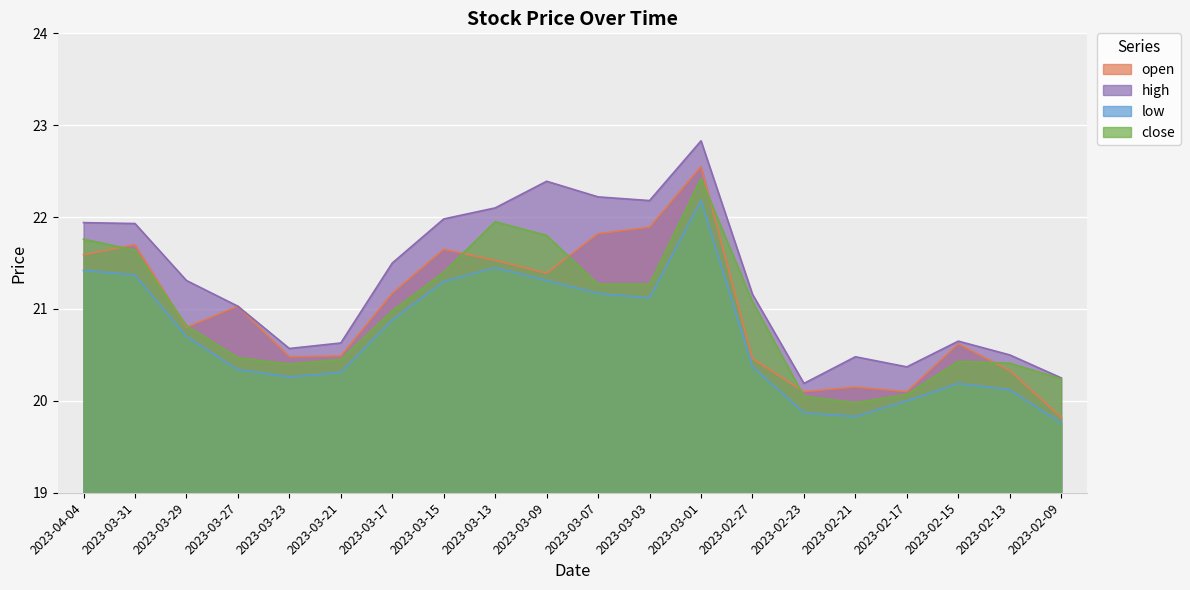

At which label is low closest to 20?

2023-02-17